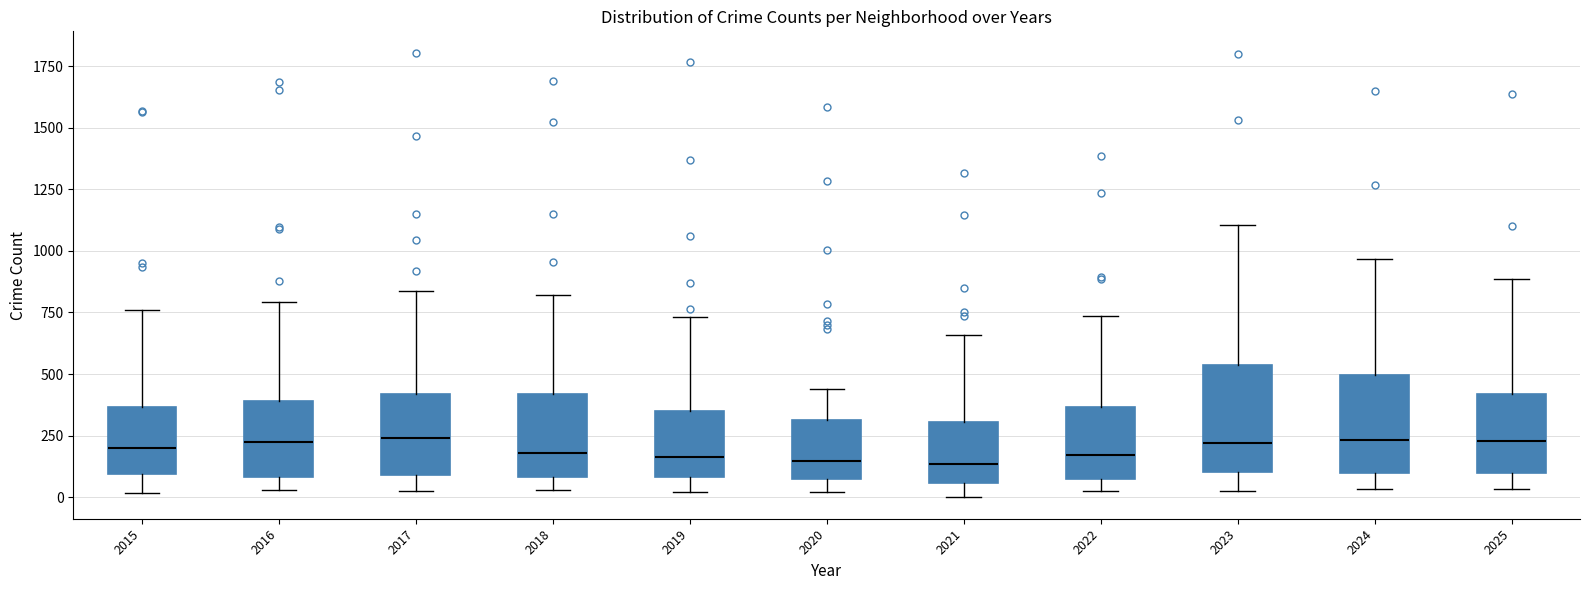

Where does the median line of the box at x = 2018 sit on the y-axis? The values are not printed on the chart, so give them approximately, as read against the axis.

200